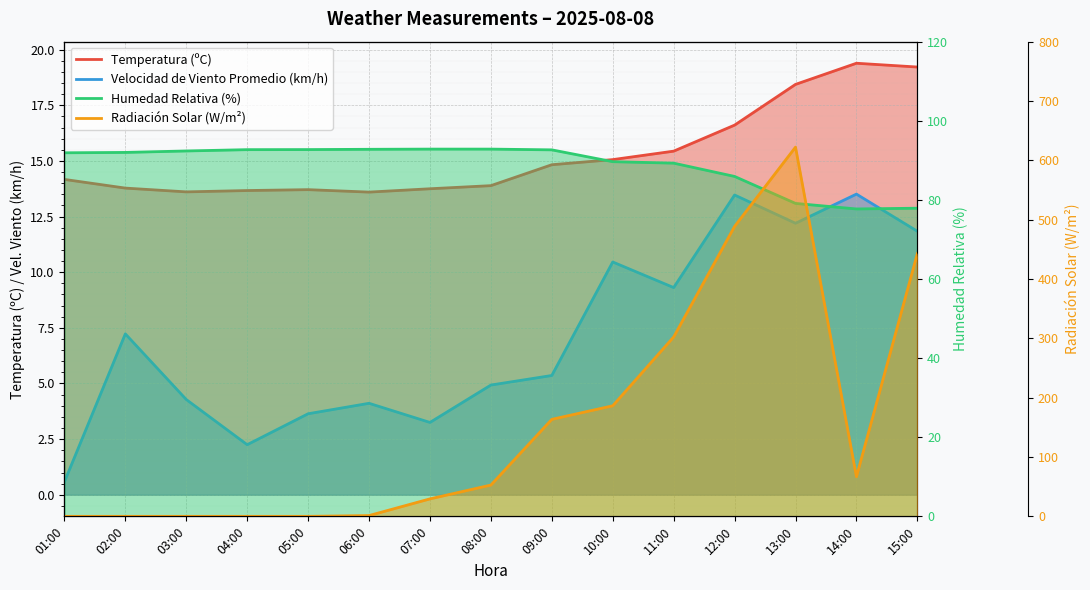

Where does the Humedad Relativa (%) series first go above 92?

03:00